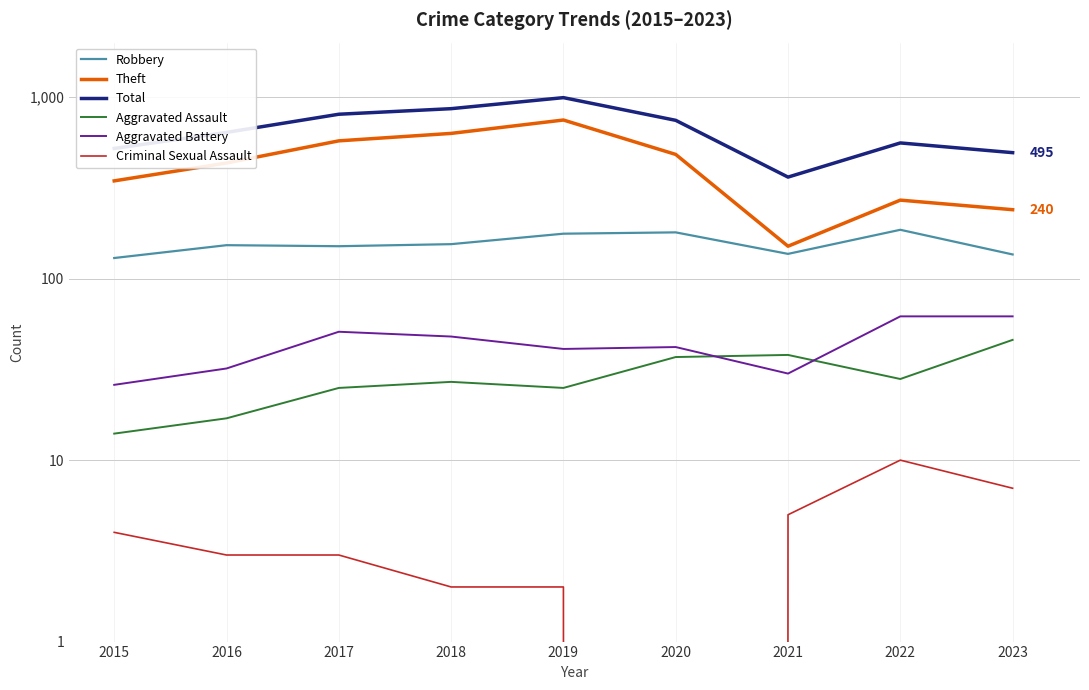

At which category is the sum across all series the highest?

2019